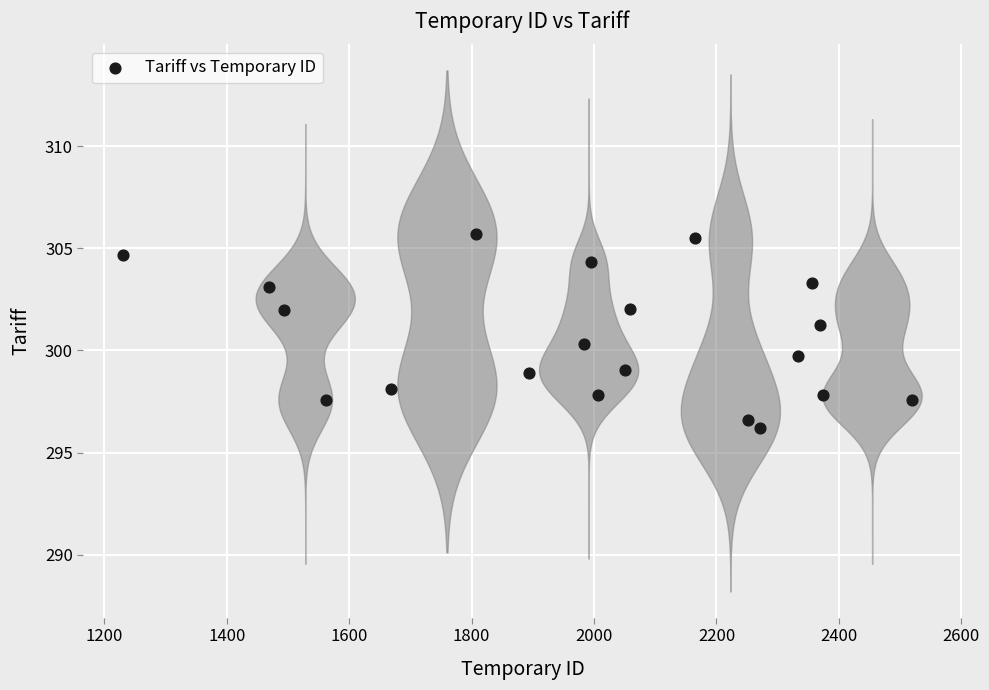

What is the range of X values (max minus min)?

1289.0